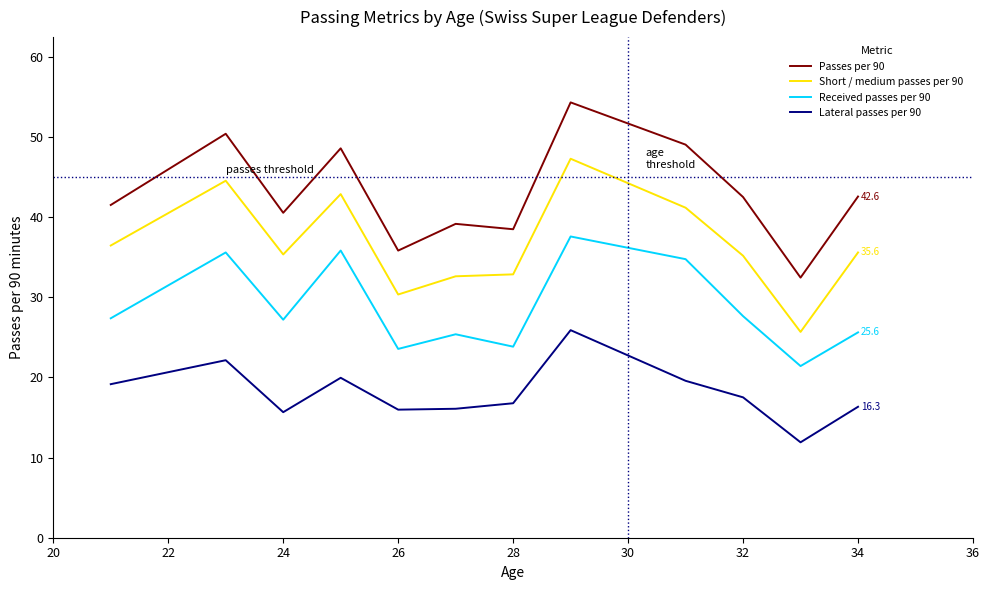

Which series has the widest spread of values?

Passes per 90